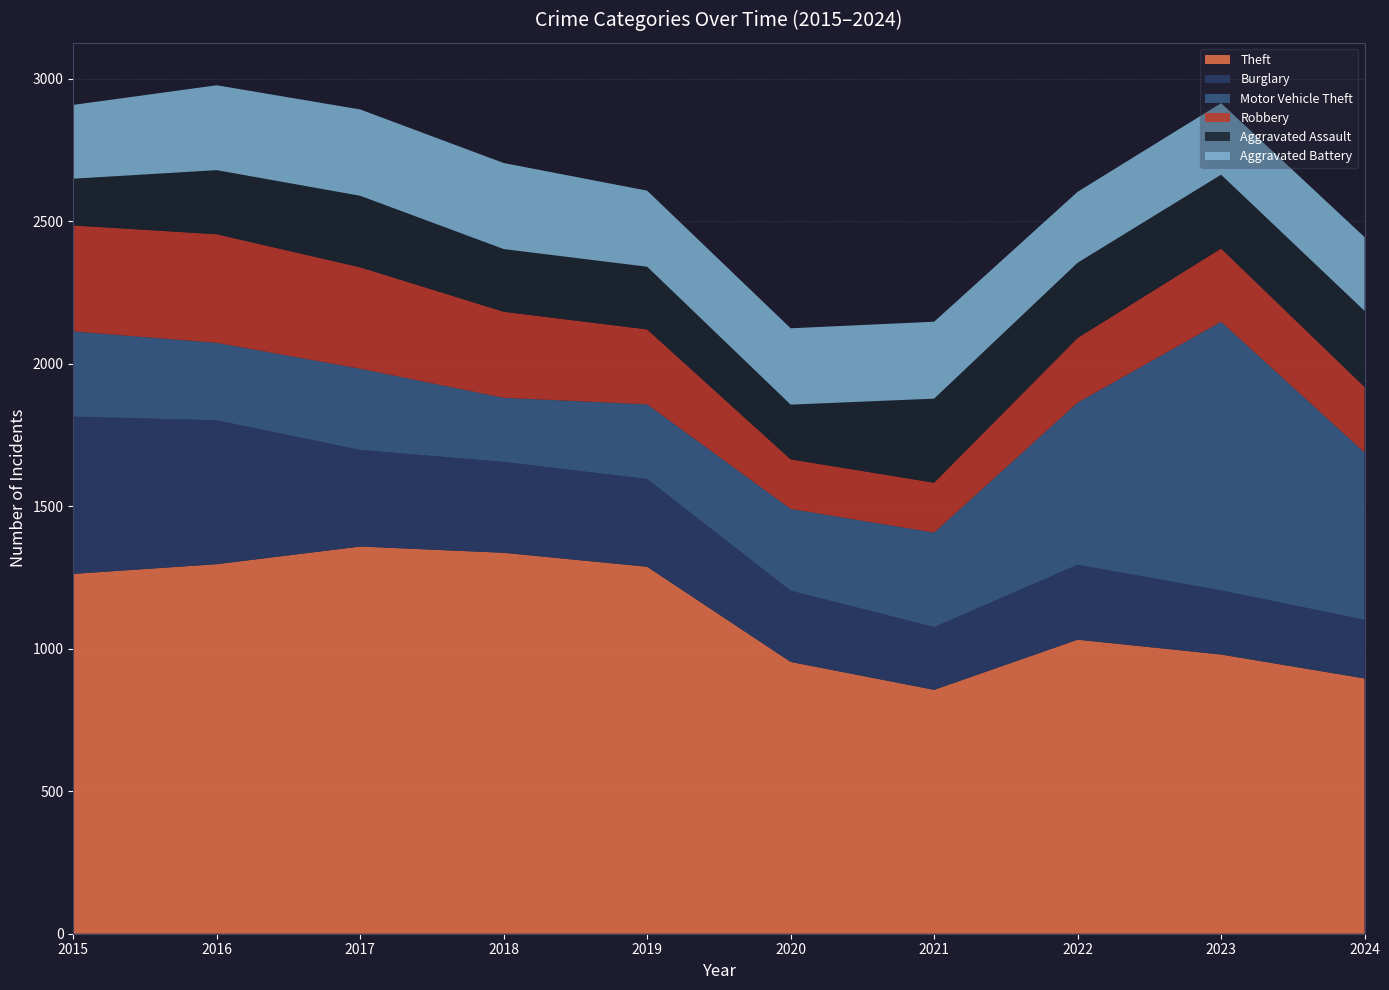

Reading left to right, transcribe all the data shown in this chart.

Theft: 1263	1297	1359	1337	1288	954	856	1032	980	896
Burglary: 552	505	339	319	308	250	220	263	225	206
Motor Vehicle Theft: 299	272	285	225	262	287	332	569	943	587
Robbery: 372	381	356	302	263	174	175	227	257	230
Aggravated Assault: 164	225	251	220	220	192	295	264	259	267
Aggravated Battery: 259	298	303	302	267	268	270	249	251	259